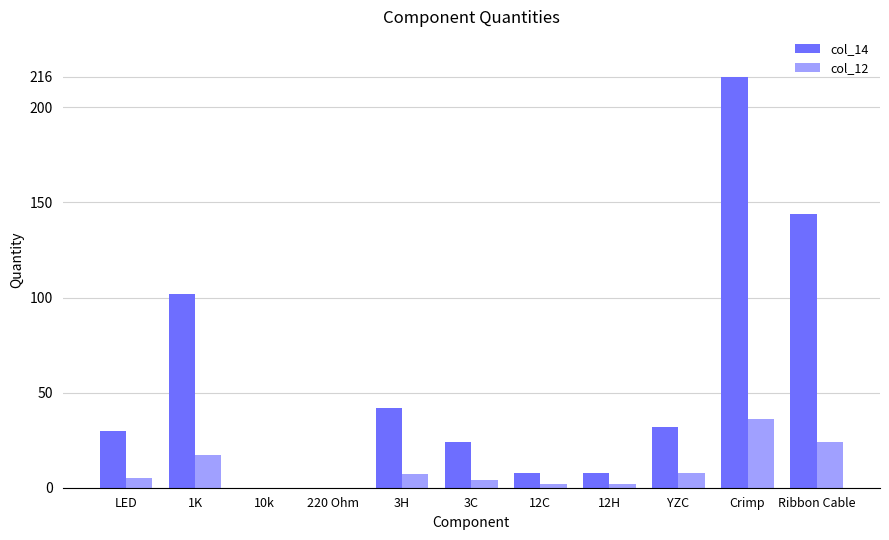

At which category is the sum across all series the highest?

Crimp